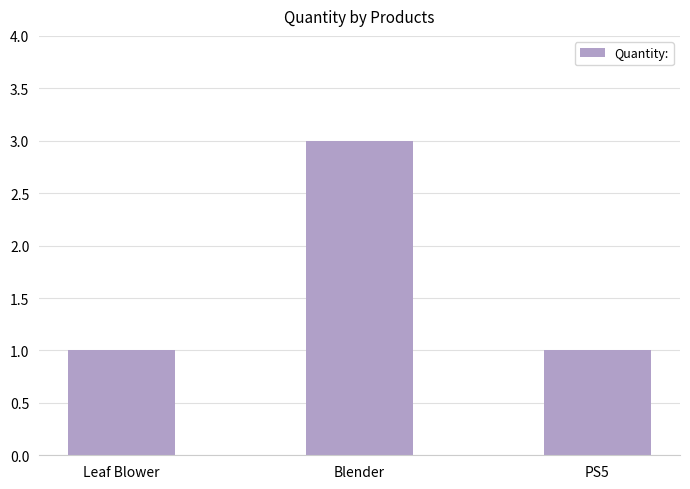

How many bars are there in total?

3